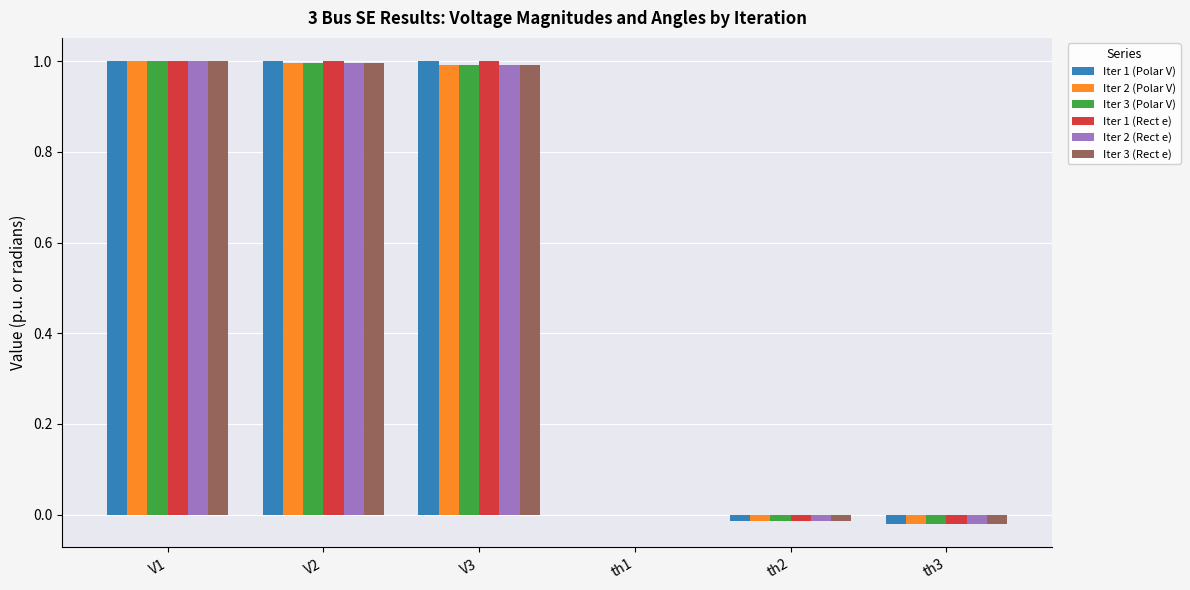

What is the maximum value shown in the chart?

1.0